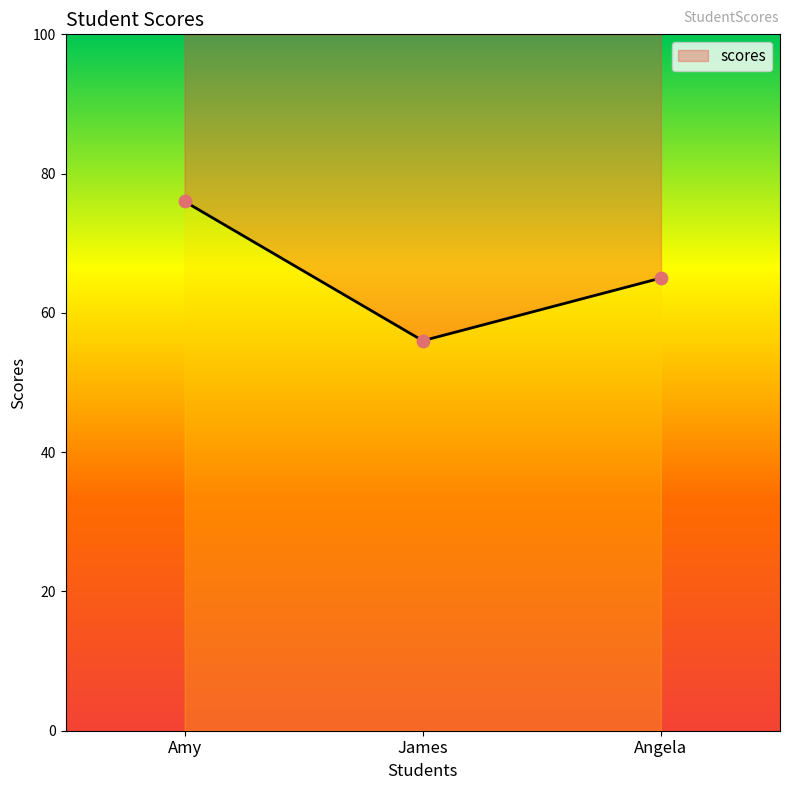

Between James and Amy, which is larger?

Amy